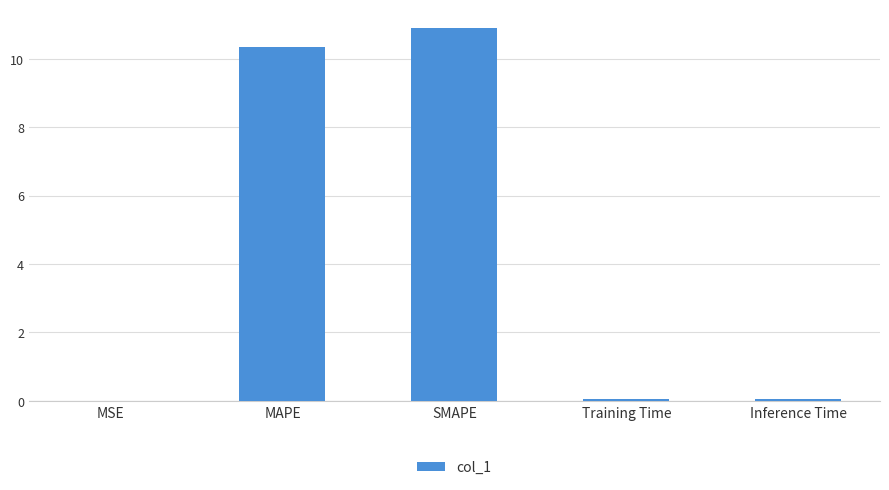

What is the ratio of the value at MAPE to the value at SMAPE?

0.9